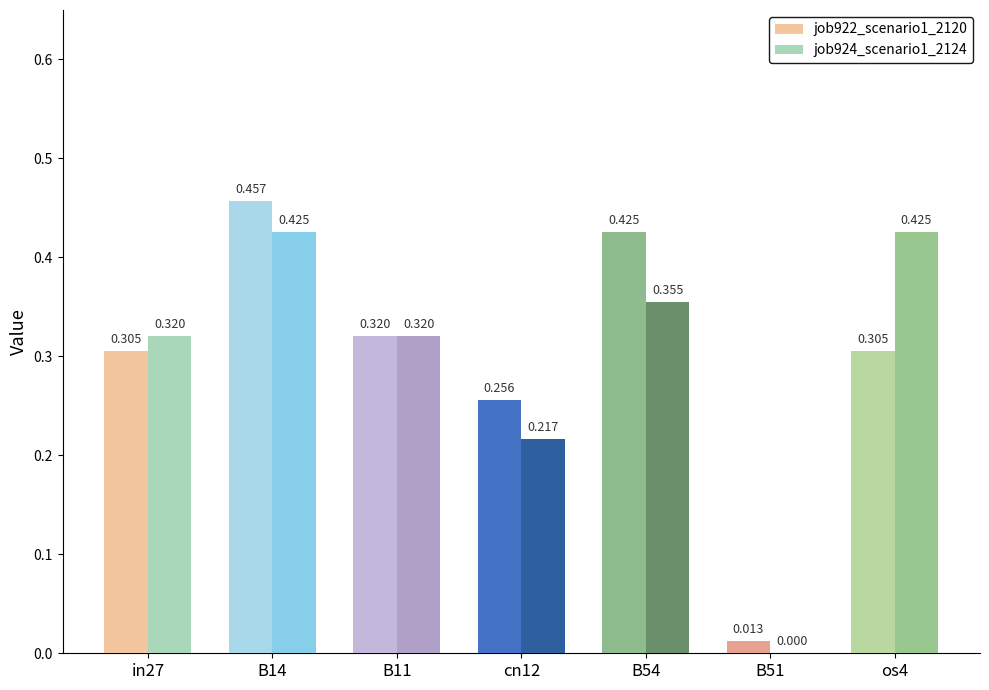

Is the value of job924_scenario1_2124 at in27 greater than the value of job922_scenario1_2120 at B51?

Yes